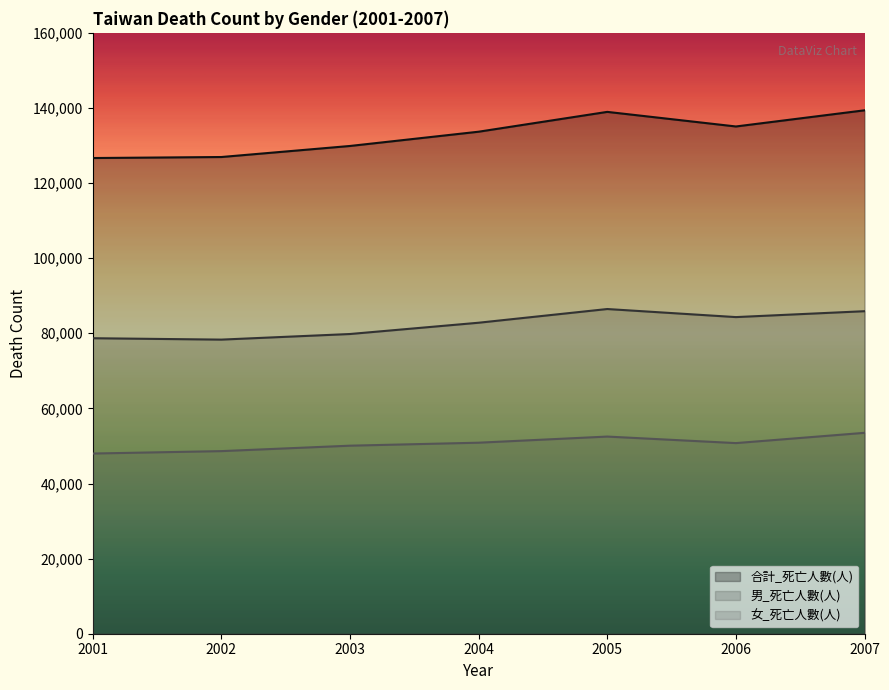

True or false: 合計_死亡人數(人) and 女_死亡人數(人) intersect in this chart.

False